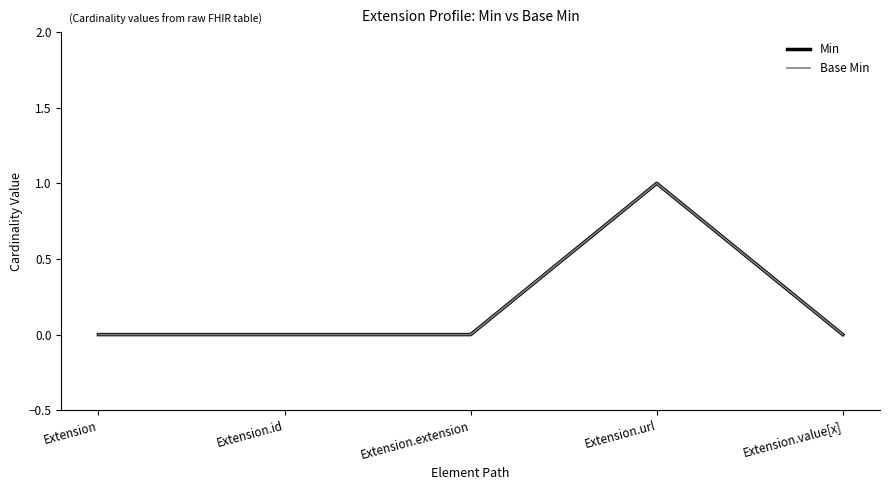

Is this an area chart (filled region under the line)?

No